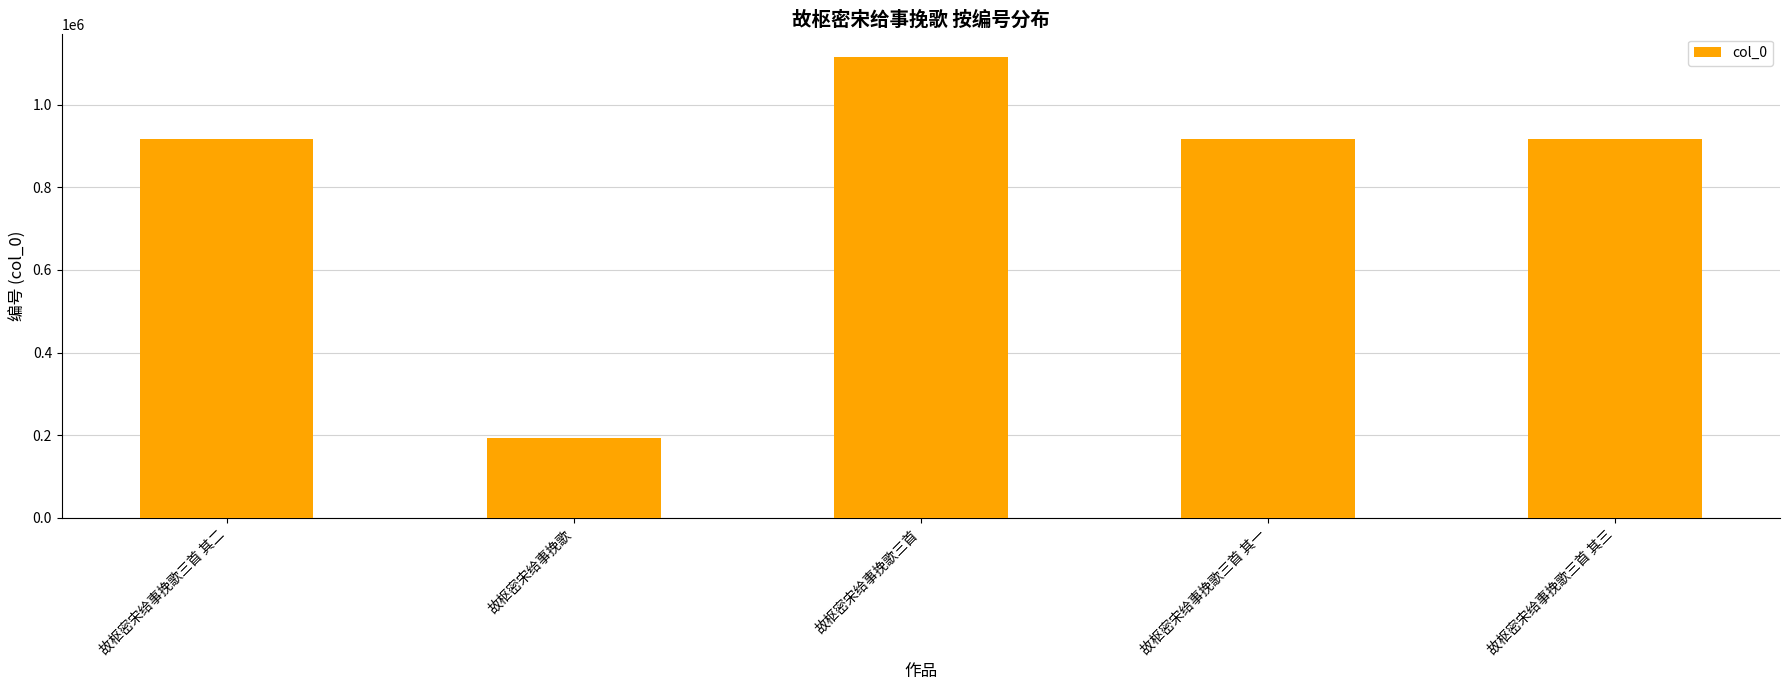

Count the number of data series in this chart.

1